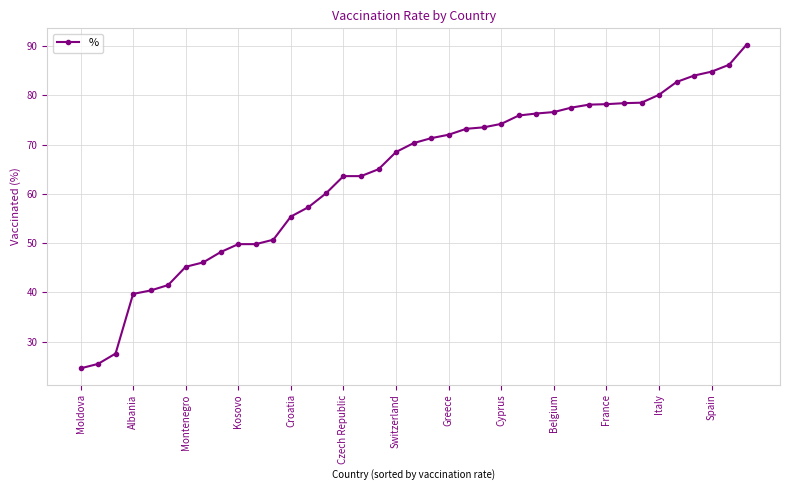

What is the value of the 24th point from the left?

73.5